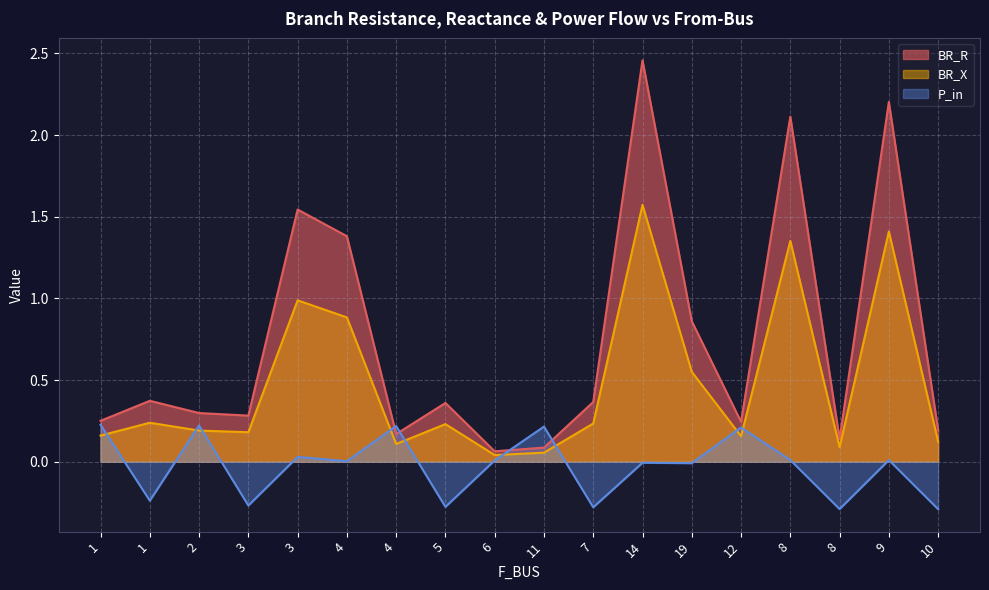

Reading left to right, extract all data points from this chart.

BR_R: 0.3	0.4	0.3	0.3	1.5	1.4	0.2	0.4	0.1	0.1	0.4	2.5	0.9	0.2	2.1	0.1	2.2	0.2
BR_X: 0.2	0.2	0.2	0.2	1.0	0.9	0.1	0.2	0.0	0.1	0.2	1.6	0.6	0.2	1.4	0.1	1.4	0.1
P_in: 0.2	-0.2	0.2	-0.3	0.0	0.0	0.2	-0.3	0.0	0.2	-0.3	-0.0	-0.0	0.2	0.0	-0.3	0.0	-0.3